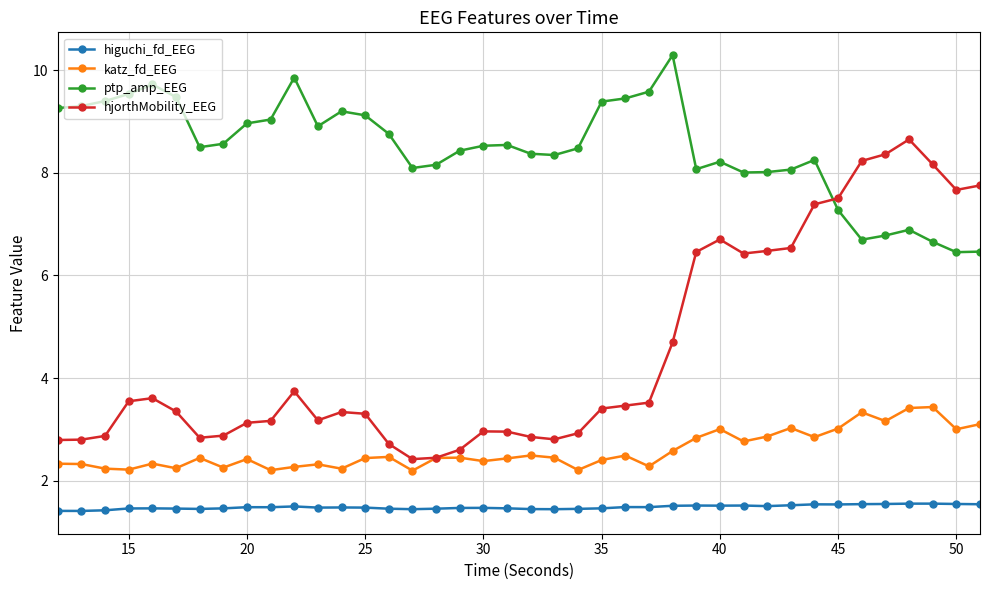

True or false: ptp_amp_EEG has more than 1 interior local peaks.

True